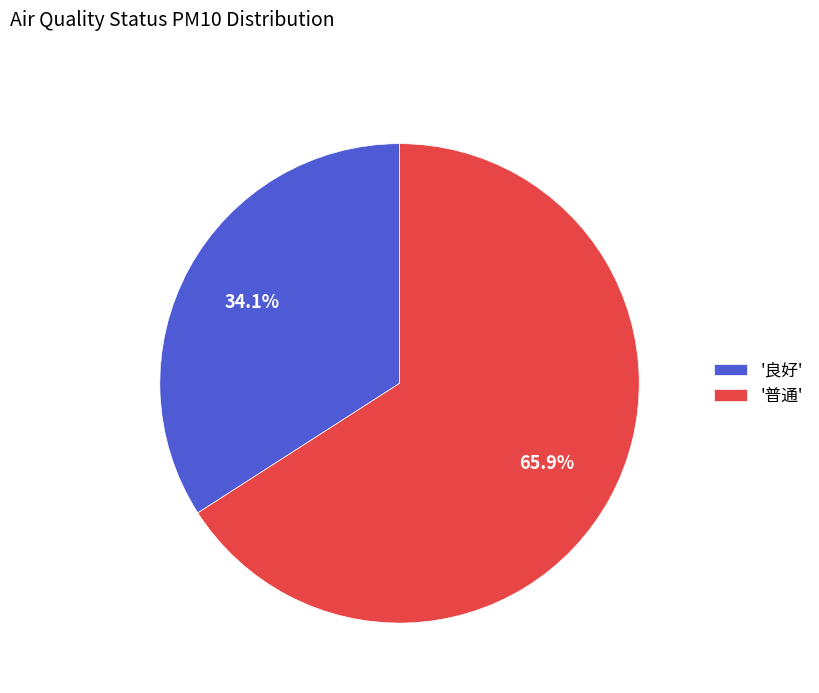

Count the number of slices in the pie.

2